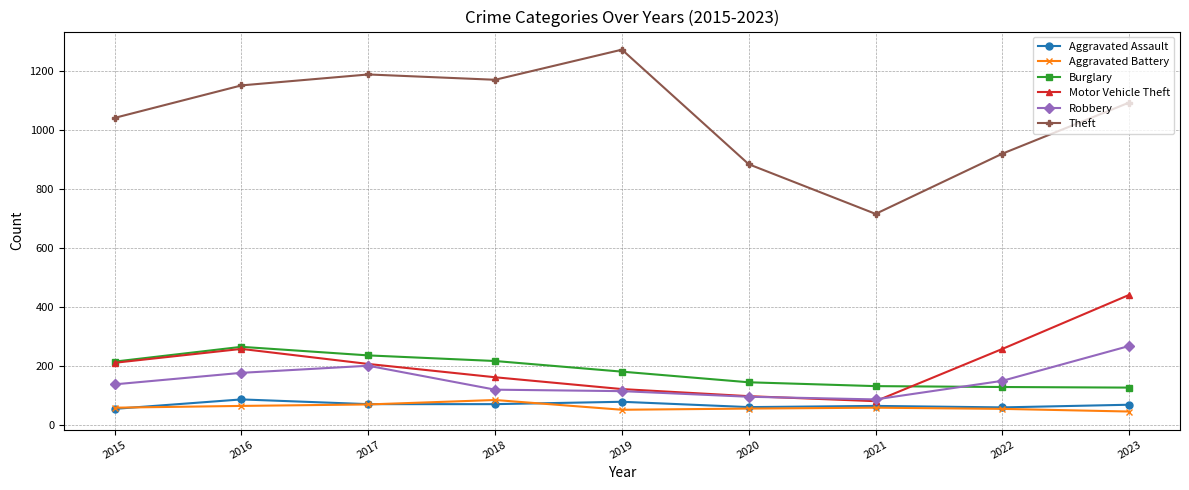

True or false: Aggravated Battery and Burglary cross at least once.

False